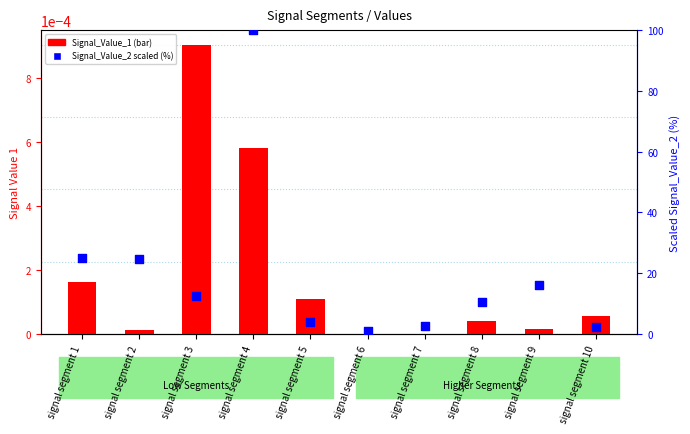

What is the total value across all series at signal segment 1?

25.2